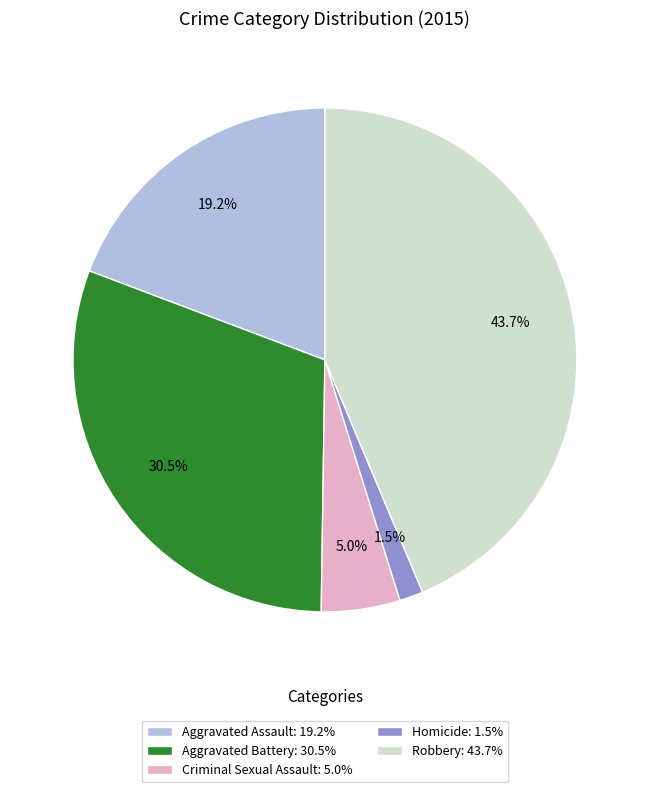

What is the ratio of the value at Criminal Sexual Assault to the value at Robbery?

0.1